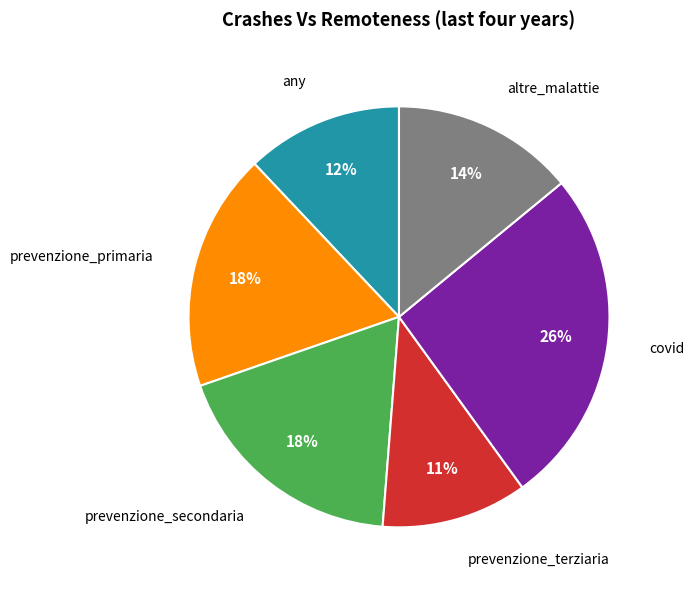

To the nearest percent, what is the difference between the largest and smallest slice percentages?

15%